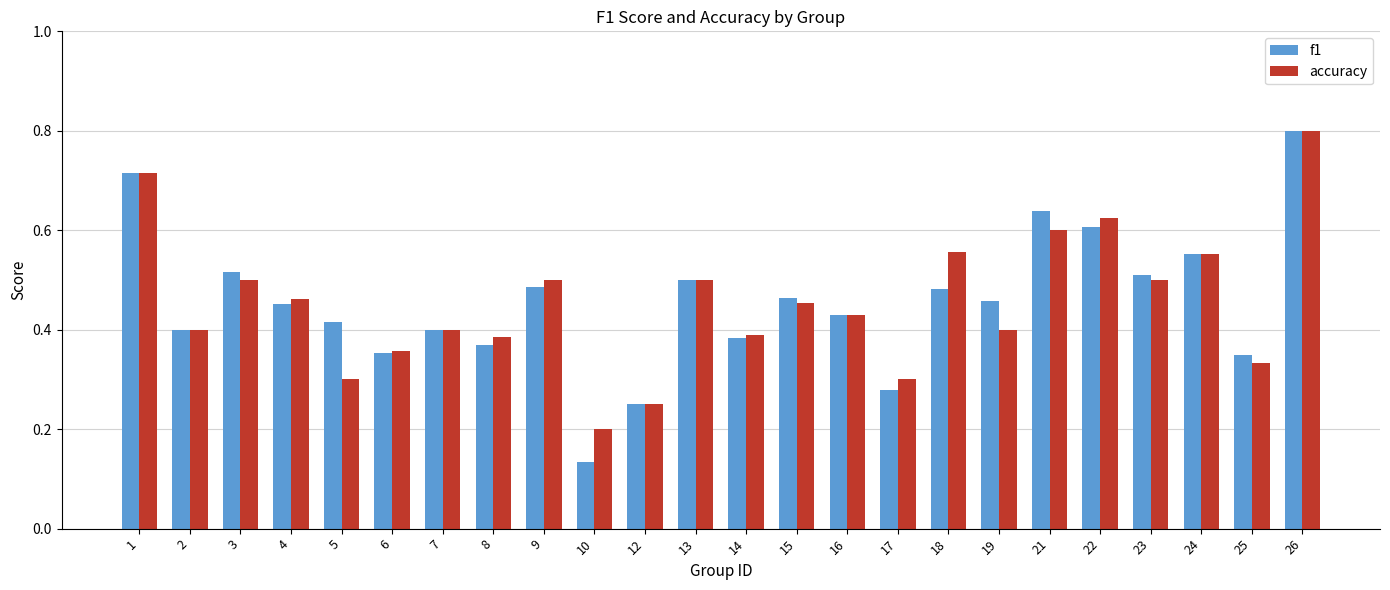

What is the sum of all accuracy values?

10.9